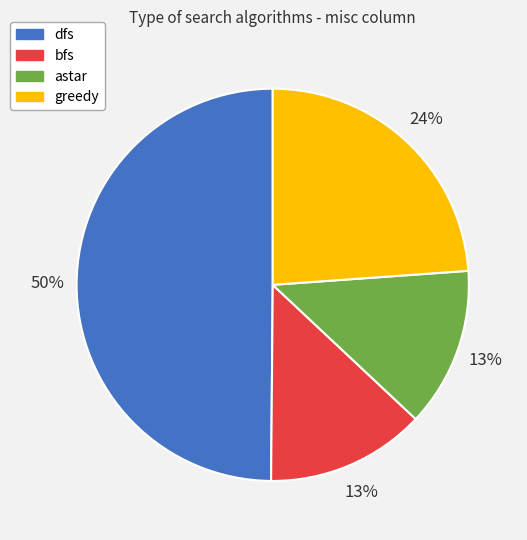

What is the largest slice in the pie chart?

dfs